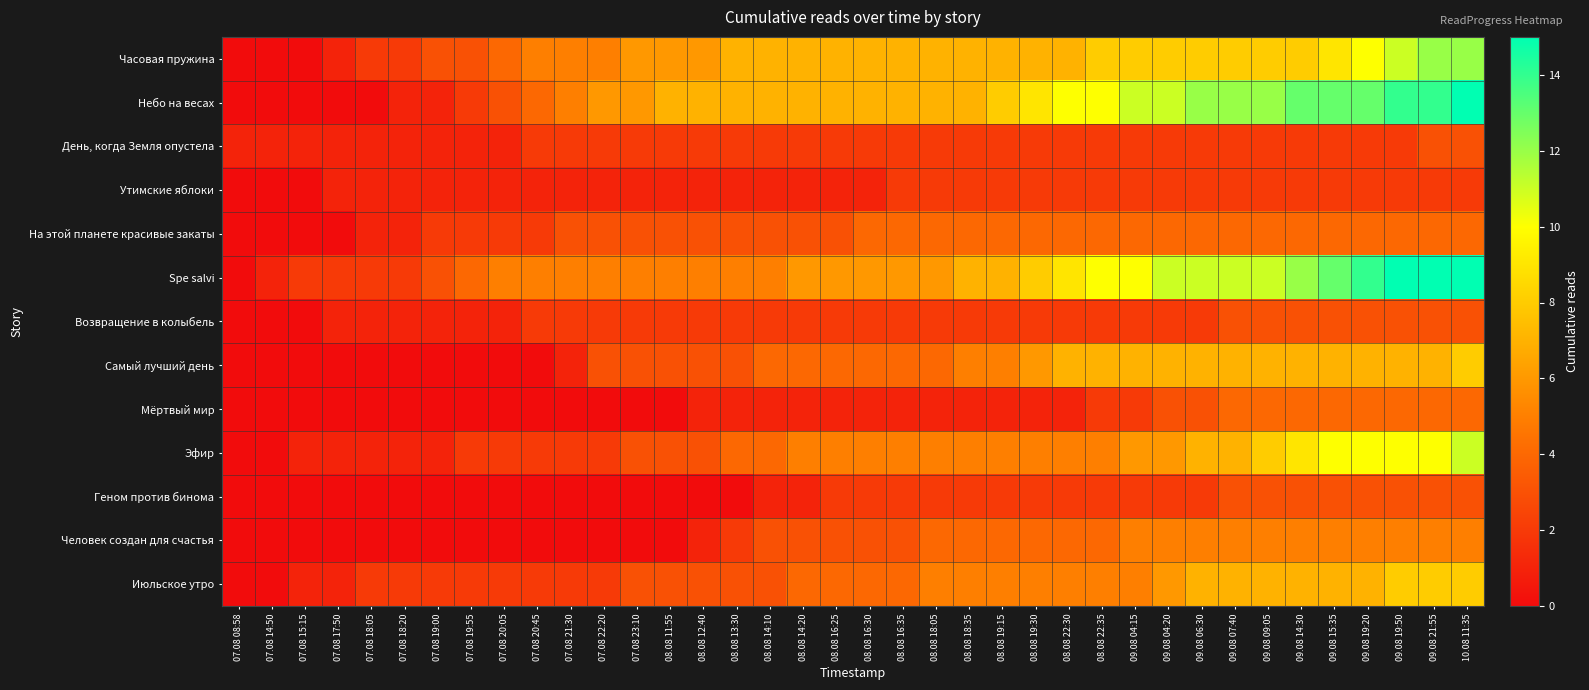

Reading left to right, transcribe all the data shown in this chart.

Часовая пружина: 07.08 08:58=0	07.08 14:50=0	07.08 15:15=0	07.08 17:50=1	07.08 18:05=2	07.08 18:20=2	07.08 19:00=3	07.08 19:55=3	07.08 20:05=4	07.08 20:45=5	07.08 21:30=5	07.08 22:20=5	07.08 23:10=6	08.08 11:55=6	08.08 12:40=6	08.08 13:30=7	08.08 14:10=7	08.08 14:20=7	08.08 16:25=7	08.08 16:30=7	08.08 16:35=7	08.08 18:05=7	08.08 18:35=7	08.08 19:15=7	08.08 19:30=7	08.08 22:30=7	08.08 22:35=8	09.08 04:15=8	09.08 04:20=8	09.08 06:30=8	09.08 07:40=8	09.08 09:05=8	09.08 14:30=8	09.08 15:35=9	09.08 19:20=10	09.08 19:50=11	09.08 21:55=12	10.08 11:35=12
Небо на весах: 07.08 08:58=0	07.08 14:50=0	07.08 15:15=0	07.08 17:50=0	07.08 18:05=0	07.08 18:20=1	07.08 19:00=1	07.08 19:55=2	07.08 20:05=3	07.08 20:45=4	07.08 21:30=5	07.08 22:20=6	07.08 23:10=6	08.08 11:55=7	08.08 12:40=7	08.08 13:30=7	08.08 14:10=7	08.08 14:20=7	08.08 16:25=7	08.08 16:30=7	08.08 16:35=7	08.08 18:05=7	08.08 18:35=7	08.08 19:15=8	08.08 19:30=9	08.08 22:30=10	08.08 22:35=10	09.08 04:15=11	09.08 04:20=11	09.08 06:30=12	09.08 07:40=12	09.08 09:05=12	09.08 14:30=13	09.08 15:35=13	09.08 19:20=13	09.08 19:50=14	09.08 21:55=14	10.08 11:35=15
День, когда Земля опустела: 07.08 08:58=1	07.08 14:50=1	07.08 15:15=1	07.08 17:50=1	07.08 18:05=1	07.08 18:20=1	07.08 19:00=1	07.08 19:55=1	07.08 20:05=1	07.08 20:45=2	07.08 21:30=2	07.08 22:20=2	07.08 23:10=2	08.08 11:55=2	08.08 12:40=2	08.08 13:30=2	08.08 14:10=2	08.08 14:20=2	08.08 16:25=2	08.08 16:30=2	08.08 16:35=2	08.08 18:05=2	08.08 18:35=2	08.08 19:15=2	08.08 19:30=2	08.08 22:30=2	08.08 22:35=2	09.08 04:15=2	09.08 04:20=2	09.08 06:30=2	09.08 07:40=2	09.08 09:05=2	09.08 14:30=2	09.08 15:35=2	09.08 19:20=2	09.08 19:50=2	09.08 21:55=3	10.08 11:35=3
Утимские яблоки: 07.08 08:58=0	07.08 14:50=0	07.08 15:15=0	07.08 17:50=1	07.08 18:05=1	07.08 18:20=1	07.08 19:00=1	07.08 19:55=1	07.08 20:05=1	07.08 20:45=1	07.08 21:30=1	07.08 22:20=1	07.08 23:10=1	08.08 11:55=1	08.08 12:40=1	08.08 13:30=1	08.08 14:10=1	08.08 14:20=1	08.08 16:25=1	08.08 16:30=1	08.08 16:35=2	08.08 18:05=2	08.08 18:35=2	08.08 19:15=2	08.08 19:30=2	08.08 22:30=2	08.08 22:35=2	09.08 04:15=2	09.08 04:20=2	09.08 06:30=2	09.08 07:40=2	09.08 09:05=2	09.08 14:30=2	09.08 15:35=2	09.08 19:20=2	09.08 19:50=2	09.08 21:55=2	10.08 11:35=2
На этой планете красивые закаты: 07.08 08:58=0	07.08 14:50=0	07.08 15:15=0	07.08 17:50=0	07.08 18:05=1	07.08 18:20=1	07.08 19:00=2	07.08 19:55=2	07.08 20:05=2	07.08 20:45=2	07.08 21:30=3	07.08 22:20=3	07.08 23:10=3	08.08 11:55=3	08.08 12:40=3	08.08 13:30=3	08.08 14:10=3	08.08 14:20=3	08.08 16:25=3	08.08 16:30=4	08.08 16:35=4	08.08 18:05=4	08.08 18:35=4	08.08 19:15=4	08.08 19:30=4	08.08 22:30=4	08.08 22:35=4	09.08 04:15=4	09.08 04:20=4	09.08 06:30=4	09.08 07:40=4	09.08 09:05=4	09.08 14:30=4	09.08 15:35=4	09.08 19:20=4	09.08 19:50=4	09.08 21:55=4	10.08 11:35=4
Spe salvi: 07.08 08:58=0	07.08 14:50=1	07.08 15:15=2	07.08 17:50=2	07.08 18:05=2	07.08 18:20=2	07.08 19:00=3	07.08 19:55=4	07.08 20:05=5	07.08 20:45=5	07.08 21:30=5	07.08 22:20=5	07.08 23:10=5	08.08 11:55=5	08.08 12:40=5	08.08 13:30=5	08.08 14:10=5	08.08 14:20=6	08.08 16:25=6	08.08 16:30=6	08.08 16:35=6	08.08 18:05=6	08.08 18:35=7	08.08 19:15=7	08.08 19:30=8	08.08 22:30=9	08.08 22:35=10	09.08 04:15=10	09.08 04:20=11	09.08 06:30=11	09.08 07:40=11	09.08 09:05=11	09.08 14:30=12	09.08 15:35=13	09.08 19:20=14	09.08 19:50=15	09.08 21:55=15	10.08 11:35=15
Возвращение в колыбель: 07.08 08:58=0	07.08 14:50=0	07.08 15:15=0	07.08 17:50=1	07.08 18:05=1	07.08 18:20=1	07.08 19:00=1	07.08 19:55=1	07.08 20:05=1	07.08 20:45=2	07.08 21:30=2	07.08 22:20=2	07.08 23:10=2	08.08 11:55=2	08.08 12:40=2	08.08 13:30=2	08.08 14:10=2	08.08 14:20=2	08.08 16:25=2	08.08 16:30=2	08.08 16:35=2	08.08 18:05=2	08.08 18:35=2	08.08 19:15=2	08.08 19:30=2	08.08 22:30=2	08.08 22:35=2	09.08 04:15=2	09.08 04:20=2	09.08 06:30=2	09.08 07:40=3	09.08 09:05=3	09.08 14:30=3	09.08 15:35=3	09.08 19:20=3	09.08 19:50=3	09.08 21:55=3	10.08 11:35=3
Самый лучший день: 07.08 08:58=0	07.08 14:50=0	07.08 15:15=0	07.08 17:50=0	07.08 18:05=0	07.08 18:20=0	07.08 19:00=0	07.08 19:55=0	07.08 20:05=0	07.08 20:45=0	07.08 21:30=1	07.08 22:20=3	07.08 23:10=3	08.08 11:55=3	08.08 12:40=3	08.08 13:30=3	08.08 14:10=4	08.08 14:20=4	08.08 16:25=4	08.08 16:30=4	08.08 16:35=4	08.08 18:05=4	08.08 18:35=5	08.08 19:15=5	08.08 19:30=6	08.08 22:30=7	08.08 22:35=7	09.08 04:15=7	09.08 04:20=7	09.08 06:30=7	09.08 07:40=7	09.08 09:05=7	09.08 14:30=7	09.08 15:35=7	09.08 19:20=7	09.08 19:50=7	09.08 21:55=7	10.08 11:35=8
Мёртвый мир: 07.08 08:58=0	07.08 14:50=0	07.08 15:15=0	07.08 17:50=0	07.08 18:05=0	07.08 18:20=0	07.08 19:00=0	07.08 19:55=0	07.08 20:05=0	07.08 20:45=0	07.08 21:30=0	07.08 22:20=0	07.08 23:10=0	08.08 11:55=0	08.08 12:40=1	08.08 13:30=1	08.08 14:10=1	08.08 14:20=1	08.08 16:25=1	08.08 16:30=1	08.08 16:35=1	08.08 18:05=1	08.08 18:35=1	08.08 19:15=1	08.08 19:30=1	08.08 22:30=1	08.08 22:35=2	09.08 04:15=2	09.08 04:20=3	09.08 06:30=3	09.08 07:40=4	09.08 09:05=4	09.08 14:30=4	09.08 15:35=4	09.08 19:20=4	09.08 19:50=4	09.08 21:55=4	10.08 11:35=4
Эфир: 07.08 08:58=0	07.08 14:50=0	07.08 15:15=1	07.08 17:50=1	07.08 18:05=1	07.08 18:20=1	07.08 19:00=1	07.08 19:55=2	07.08 20:05=2	07.08 20:45=2	07.08 21:30=2	07.08 22:20=2	07.08 23:10=3	08.08 11:55=3	08.08 12:40=3	08.08 13:30=4	08.08 14:10=4	08.08 14:20=5	08.08 16:25=5	08.08 16:30=5	08.08 16:35=5	08.08 18:05=5	08.08 18:35=5	08.08 19:15=5	08.08 19:30=5	08.08 22:30=5	08.08 22:35=5	09.08 04:15=6	09.08 04:20=6	09.08 06:30=7	09.08 07:40=7	09.08 09:05=8	09.08 14:30=9	09.08 15:35=10	09.08 19:20=10	09.08 19:50=10	09.08 21:55=10	10.08 11:35=11
Геном против бинома: 07.08 08:58=0	07.08 14:50=0	07.08 15:15=0	07.08 17:50=0	07.08 18:05=0	07.08 18:20=0	07.08 19:00=0	07.08 19:55=0	07.08 20:05=0	07.08 20:45=0	07.08 21:30=0	07.08 22:20=0	07.08 23:10=0	08.08 11:55=0	08.08 12:40=0	08.08 13:30=0	08.08 14:10=1	08.08 14:20=1	08.08 16:25=2	08.08 16:30=2	08.08 16:35=2	08.08 18:05=2	08.08 18:35=2	08.08 19:15=2	08.08 19:30=2	08.08 22:30=2	08.08 22:35=2	09.08 04:15=2	09.08 04:20=2	09.08 06:30=2	09.08 07:40=3	09.08 09:05=3	09.08 14:30=3	09.08 15:35=3	09.08 19:20=3	09.08 19:50=3	09.08 21:55=3	10.08 11:35=3
Человек создан для счастья: 07.08 08:58=0	07.08 14:50=0	07.08 15:15=0	07.08 17:50=0	07.08 18:05=0	07.08 18:20=0	07.08 19:00=0	07.08 19:55=0	07.08 20:05=0	07.08 20:45=0	07.08 21:30=0	07.08 22:20=0	07.08 23:10=0	08.08 11:55=0	08.08 12:40=1	08.08 13:30=2	08.08 14:10=3	08.08 14:20=3	08.08 16:25=3	08.08 16:30=3	08.08 16:35=3	08.08 18:05=4	08.08 18:35=4	08.08 19:15=4	08.08 19:30=4	08.08 22:30=4	08.08 22:35=4	09.08 04:15=5	09.08 04:20=5	09.08 06:30=5	09.08 07:40=5	09.08 09:05=5	09.08 14:30=5	09.08 15:35=5	09.08 19:20=5	09.08 19:50=5	09.08 21:55=5	10.08 11:35=5
Июльское утро: 07.08 08:58=0	07.08 14:50=0	07.08 15:15=1	07.08 17:50=1	07.08 18:05=2	07.08 18:20=2	07.08 19:00=2	07.08 19:55=2	07.08 20:05=2	07.08 20:45=2	07.08 21:30=2	07.08 22:20=2	07.08 23:10=3	08.08 11:55=3	08.08 12:40=3	08.08 13:30=3	08.08 14:10=3	08.08 14:20=4	08.08 16:25=4	08.08 16:30=4	08.08 16:35=4	08.08 18:05=5	08.08 18:35=5	08.08 19:15=5	08.08 19:30=5	08.08 22:30=5	08.08 22:35=5	09.08 04:15=5	09.08 04:20=6	09.08 06:30=7	09.08 07:40=7	09.08 09:05=7	09.08 14:30=7	09.08 15:35=7	09.08 19:20=7	09.08 19:50=8	09.08 21:55=8	10.08 11:35=8